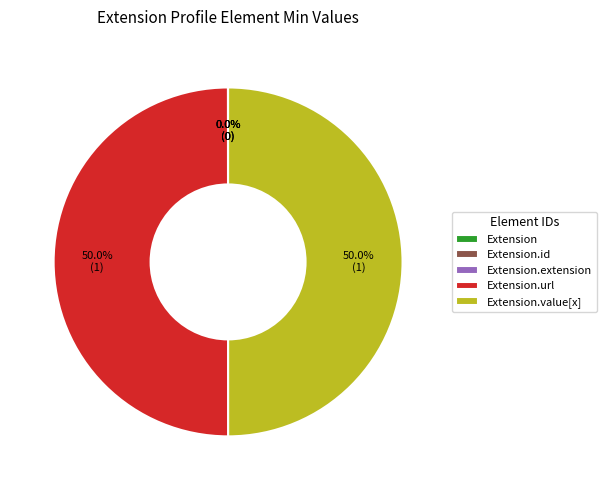

Is it true that Extension.value[x] is 41% of the pie?

False